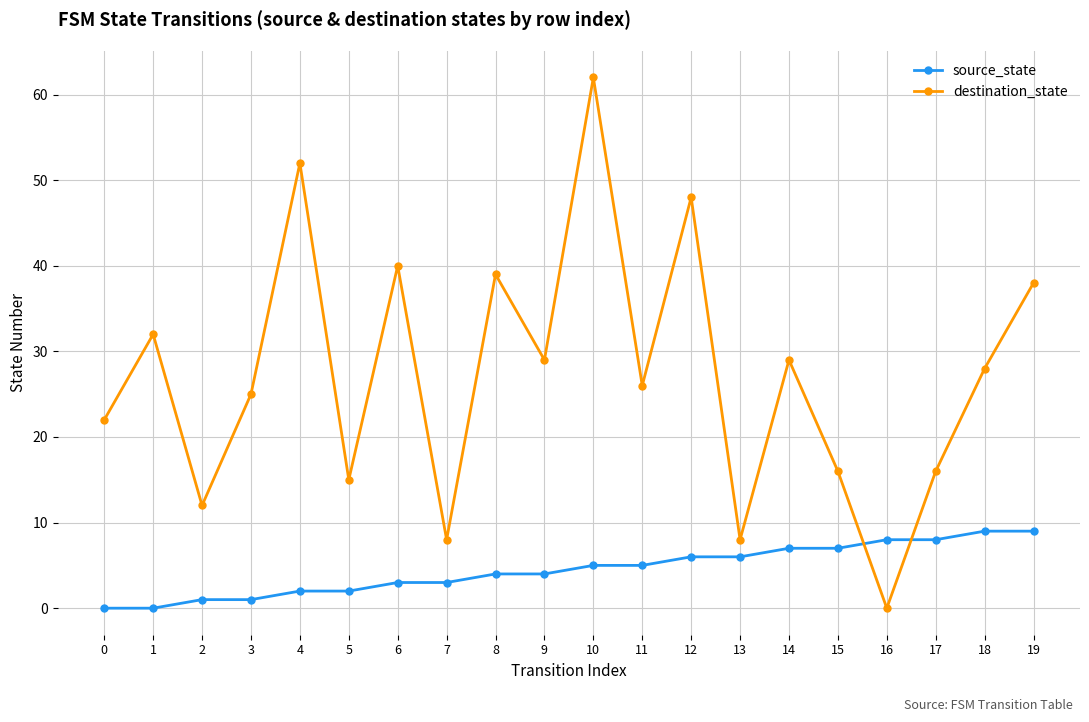

What is the sum of all destination_state values?

545